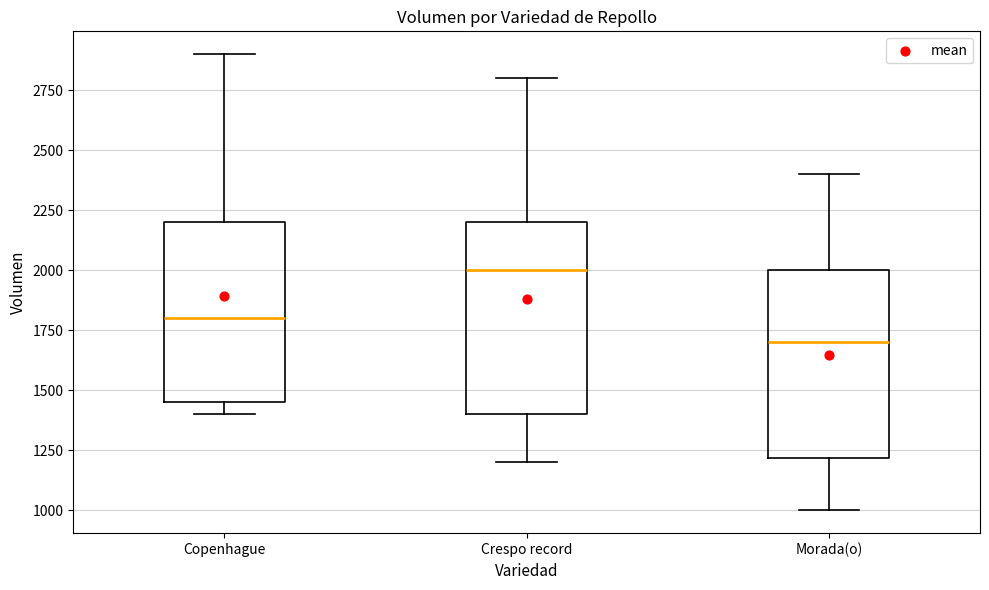

Reading left to right, transcribe this box plot: for each box, give where its median line is, the range the box spans, and where its two whiskers end, as read against the y-axis. The values are not printed on the chart, so give them approximately, as read against the axis.

Copenhague: median 1800, box 1450 to 2200, whiskers 1400 to 2900
Crespo record: median 2000, box 1400 to 2200, whiskers 1200 to 2800
Morada(o): median 1700, box 1200 to 2000, whiskers 1000 to 2400